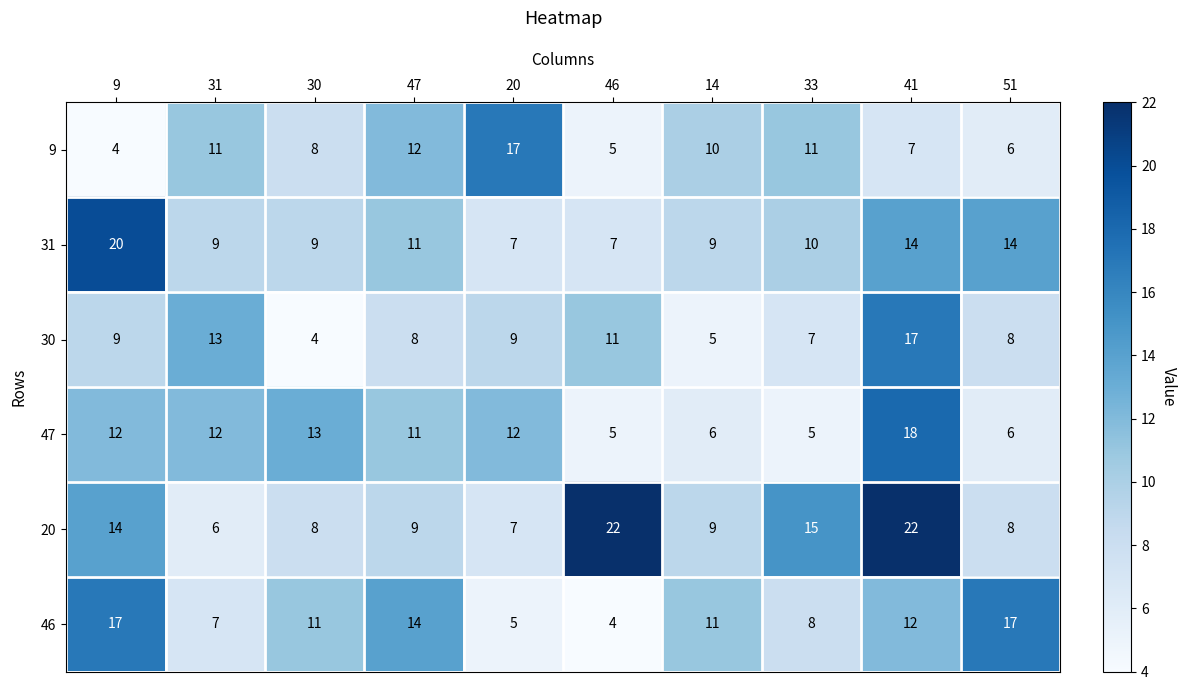

Where does the 46 series first go above 11?

9